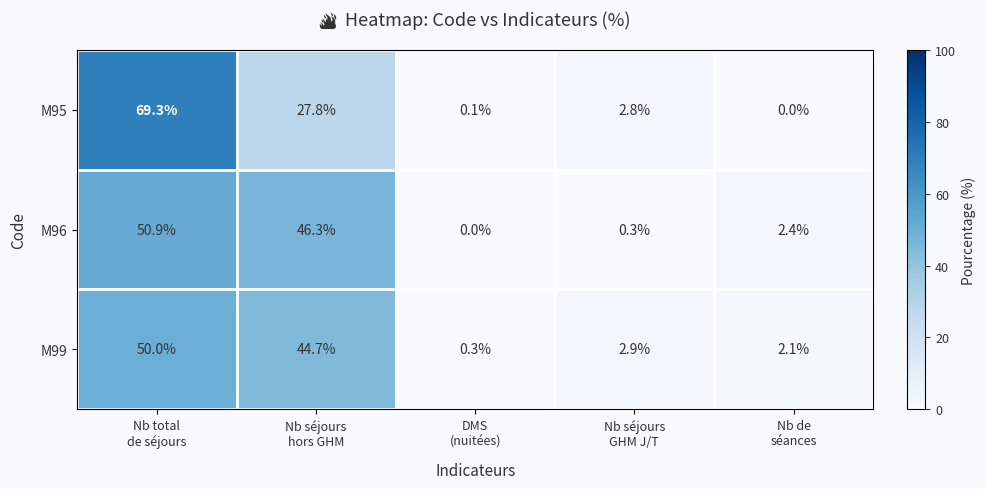

List the series in order of their peak value, highest first.

M95, M96, M99